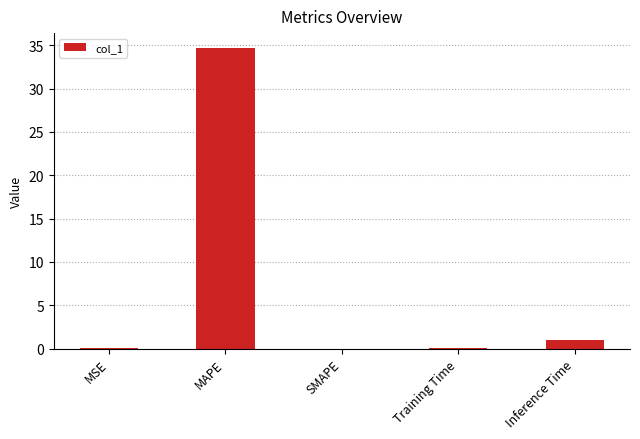

At which label is the value closest to 17?

Inference Time